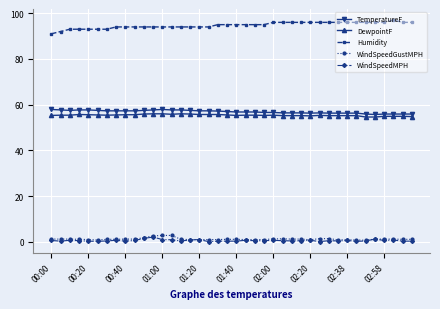

True or false: DewpointF has more than 1 points higher than both neighbors.

True